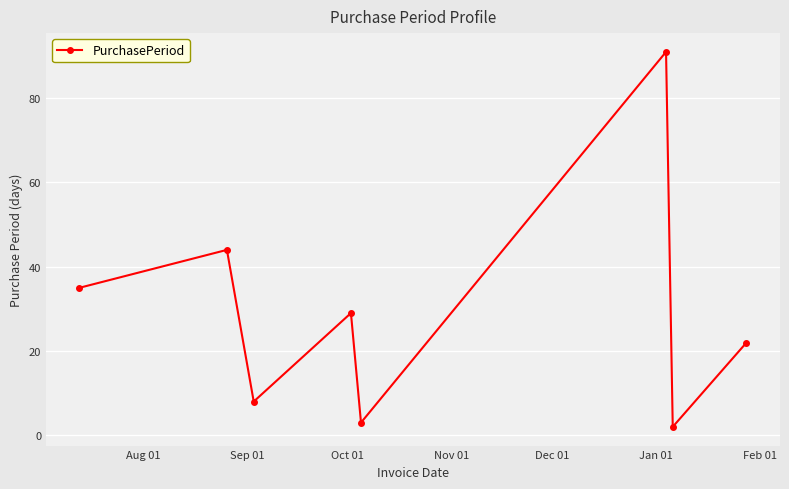

How many interior local peaks (higher than both neighbors) does the data have?

3